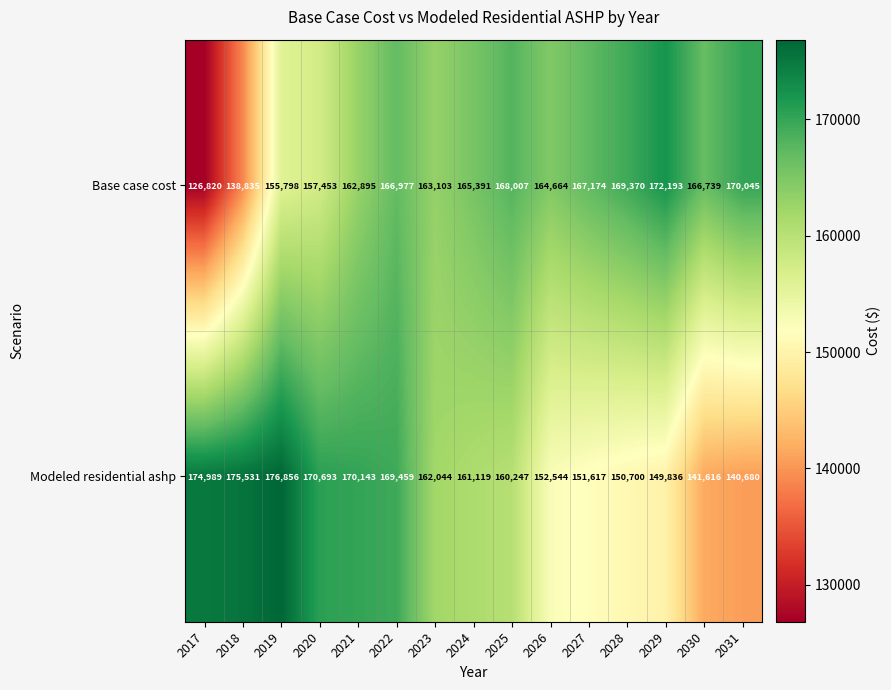

Reading left to right, list all the values displayed in this chart.

Base case cost: 126820	138835	155798	157453	162895	166977	163103	165391	168007	164664	167174	169370	172193	166739	170045
Modeled residential ashp: 174989	175531	176856	170693	170143	169459	162044	161119	160247	152544	151617	150700	149836	141616	140680